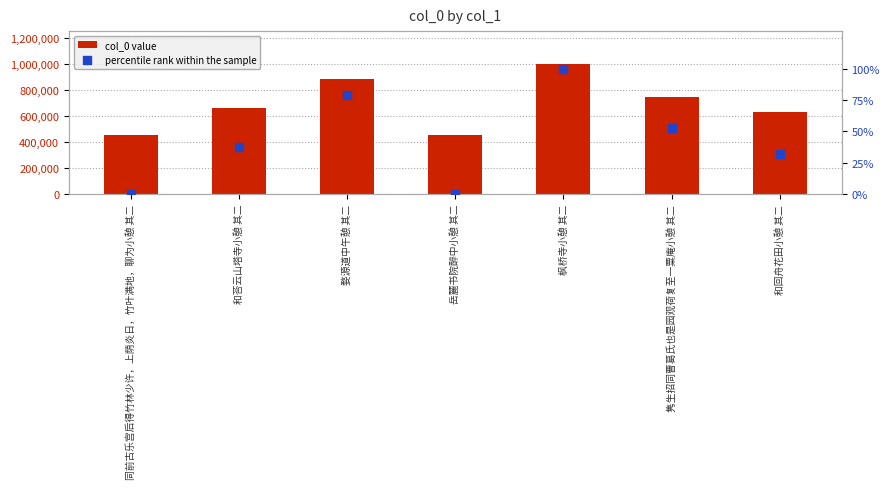

At how many categories does at least one series exceed 62144?

7